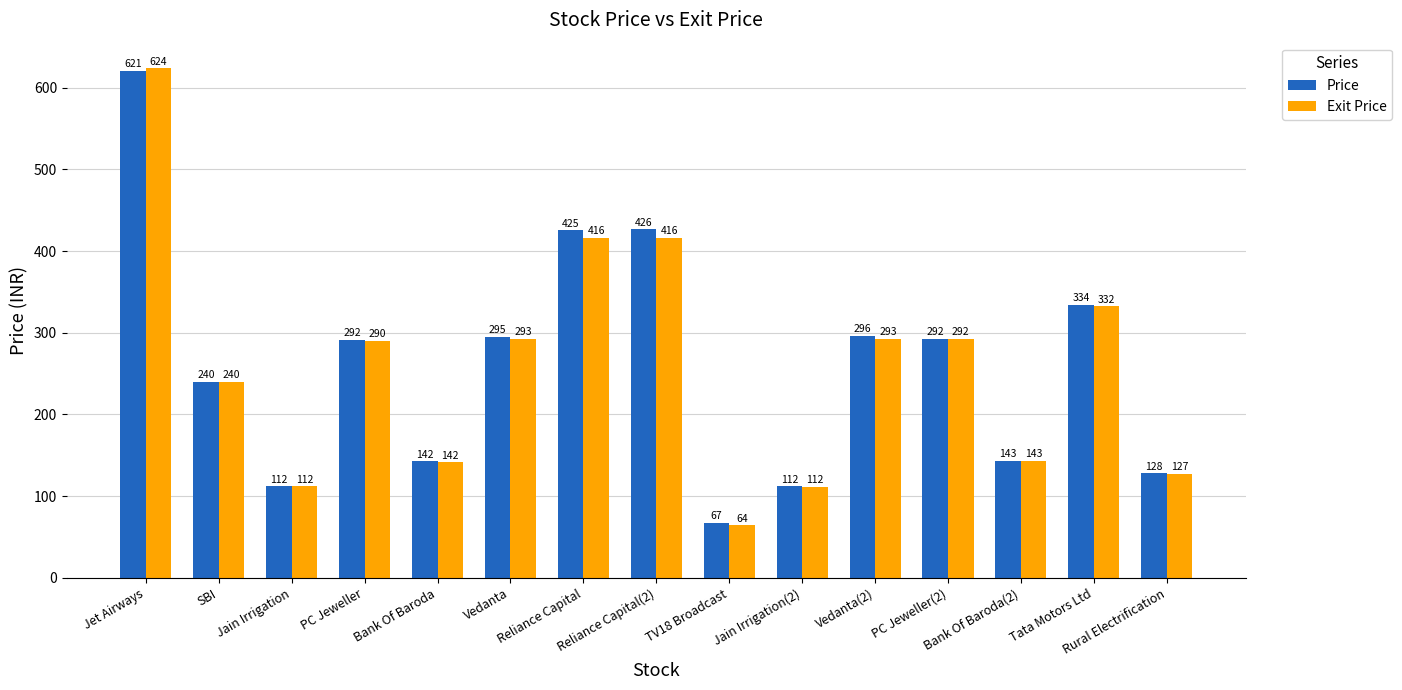

At which label is Price closest to 343?

Tata Motors Ltd